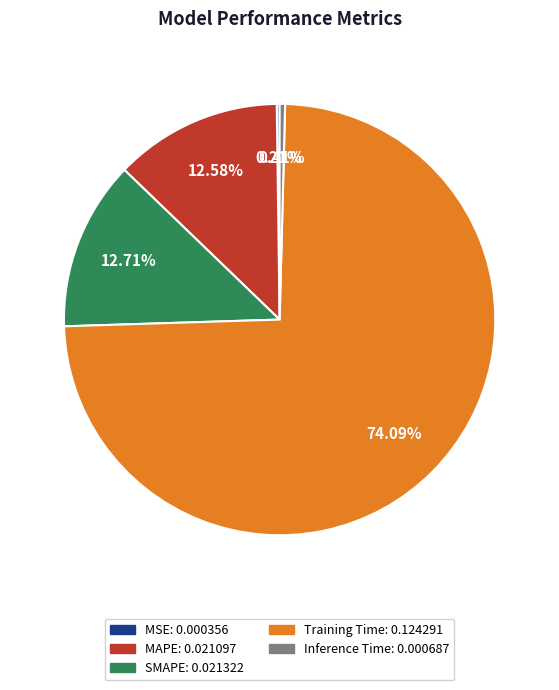

To the nearest percent, what percentage of the pie is MAPE?

13%